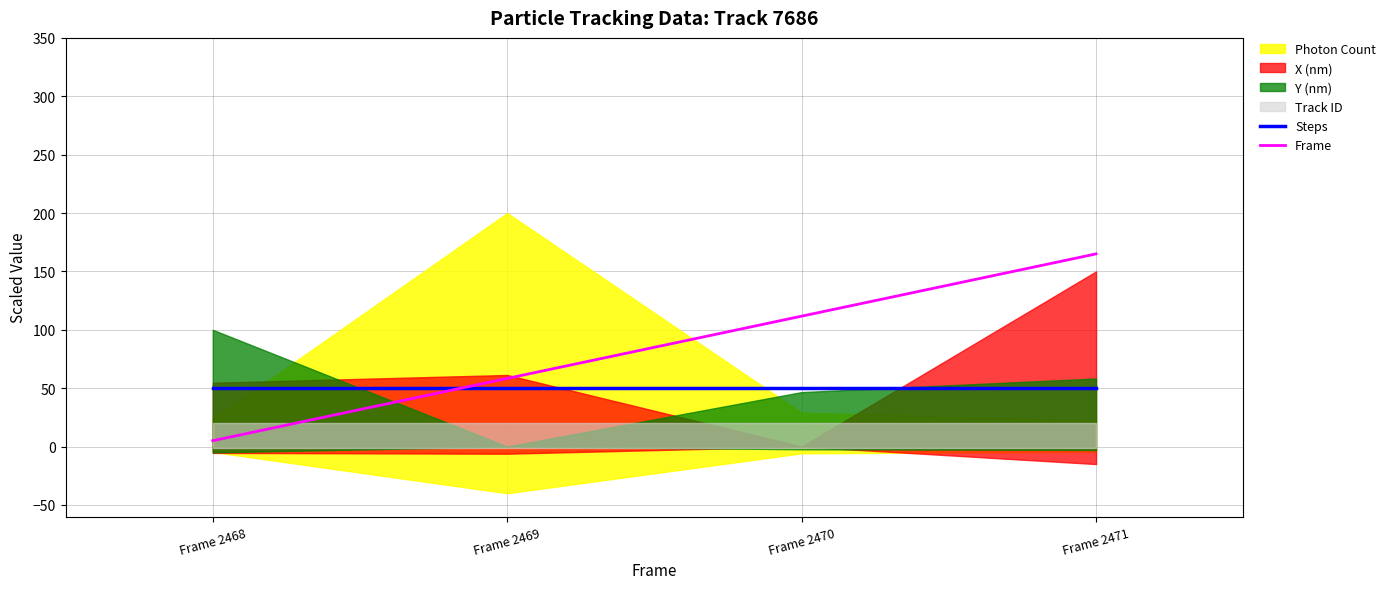

True or false: Frame has a value of 111.7 at Frame 2470.

True